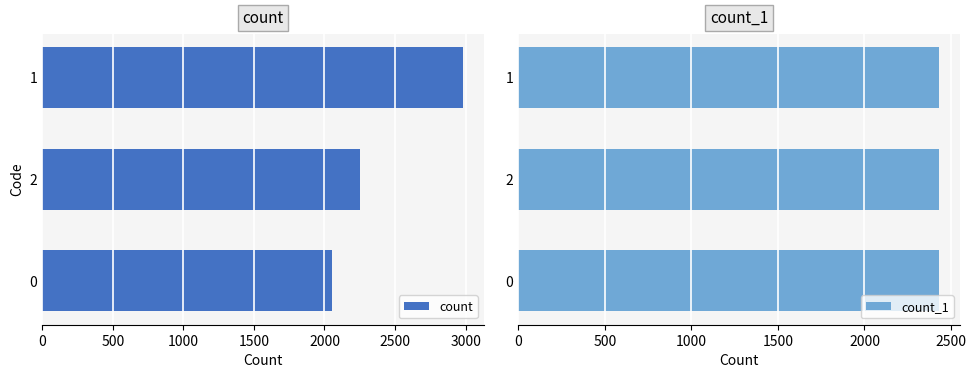

Reading left to right, what are all the values shown in this chart?

count: 2980	2254	2054
count_1: 2430	2429	2429